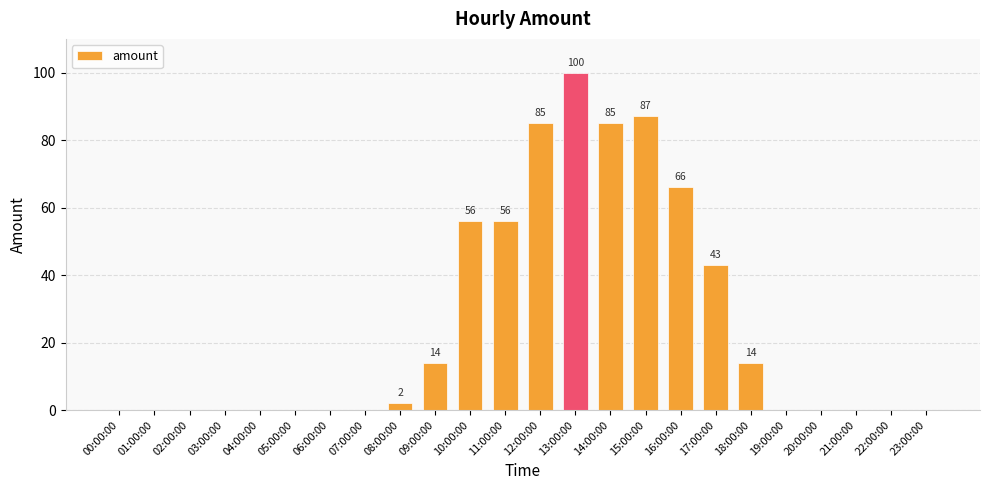

What is the change in value from 07:00:00 to 11:00:00?

+56.0